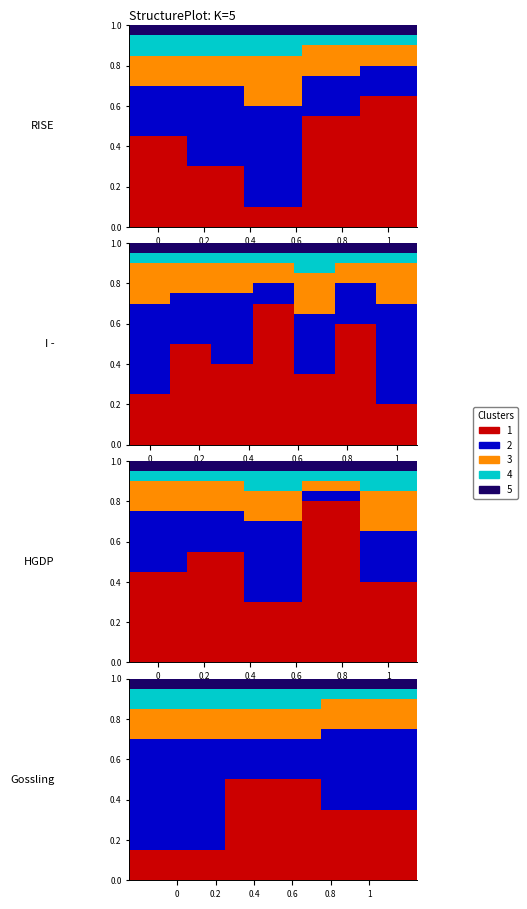

Read the Cluster 3 (orange) value at 0.

0.2